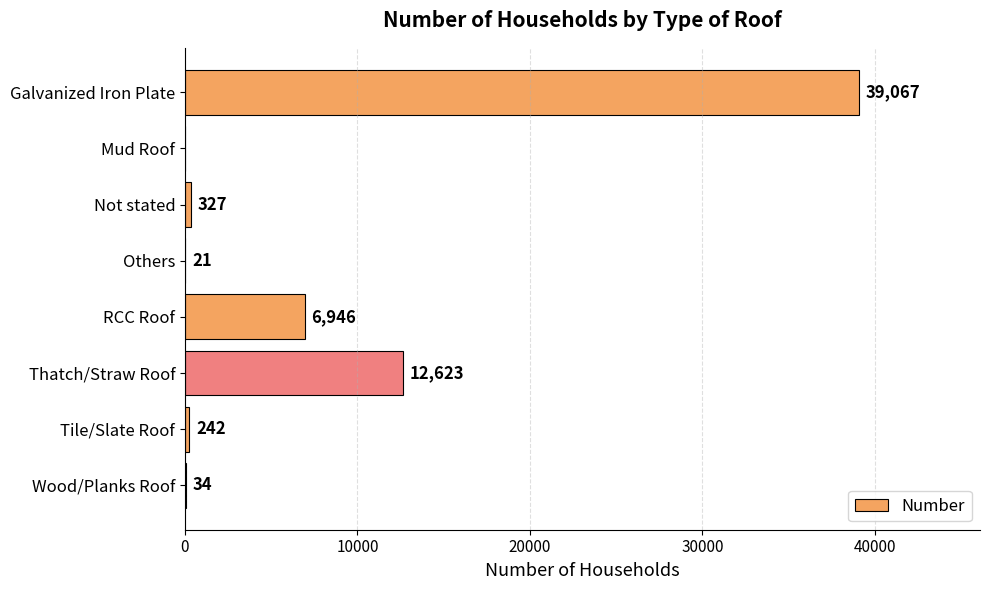

What is the maximum value shown in the chart?

39067